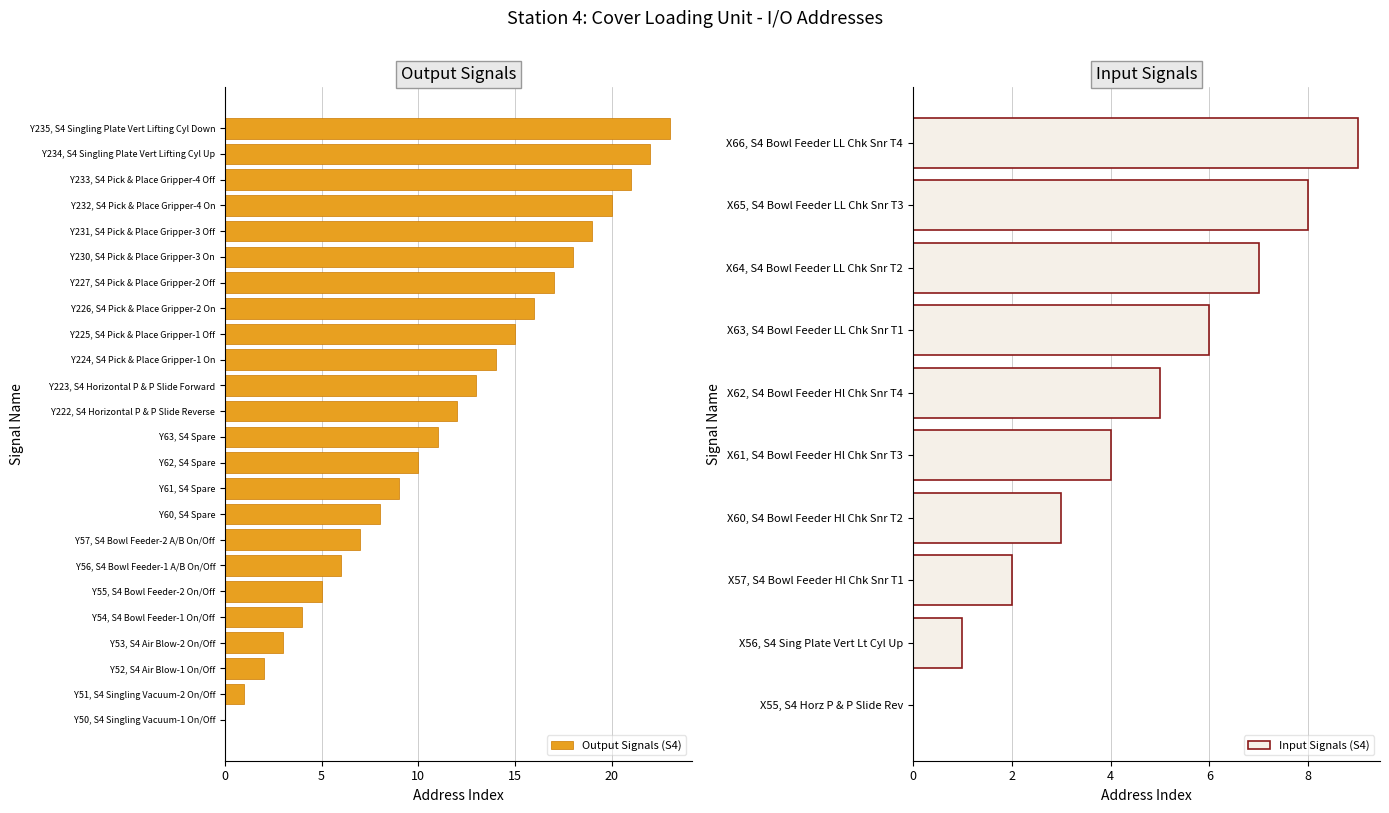

The value of Output Signals (S4) at Y225, S4 Pick & Place Gripper-1 Off is 7. True or false?

False